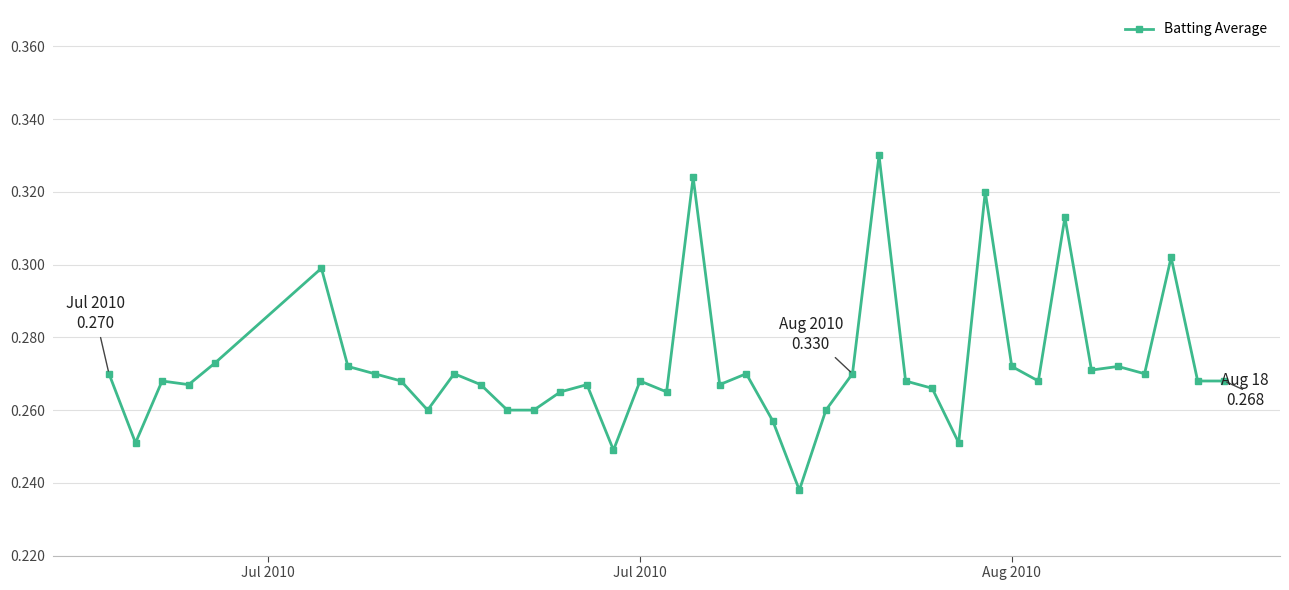

True or false: there are more than 1 points higher than both neighbors.

True